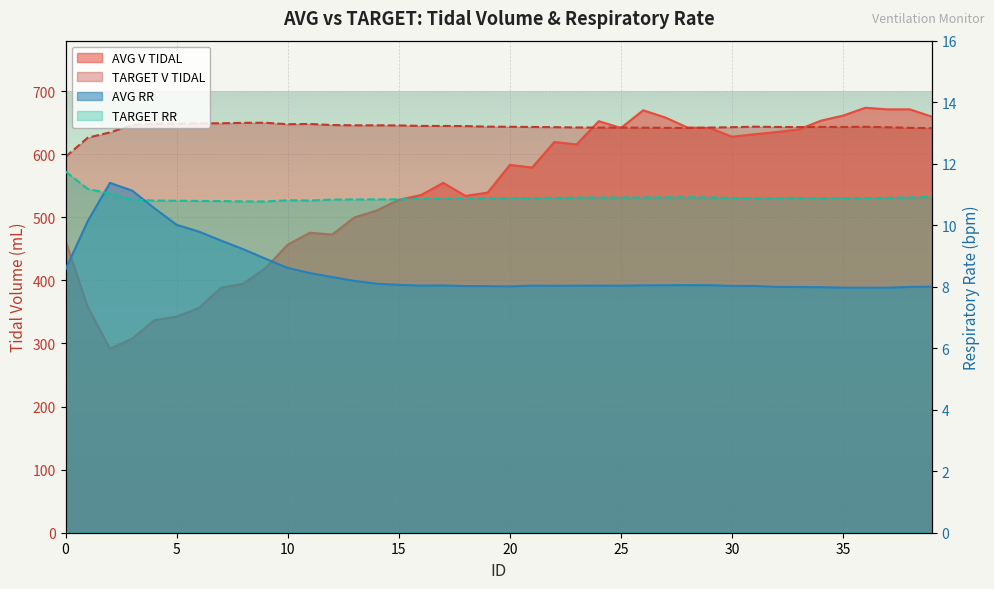

In TARGET RR, how many points are lower than both neighbors (excluding endpoints)?

5